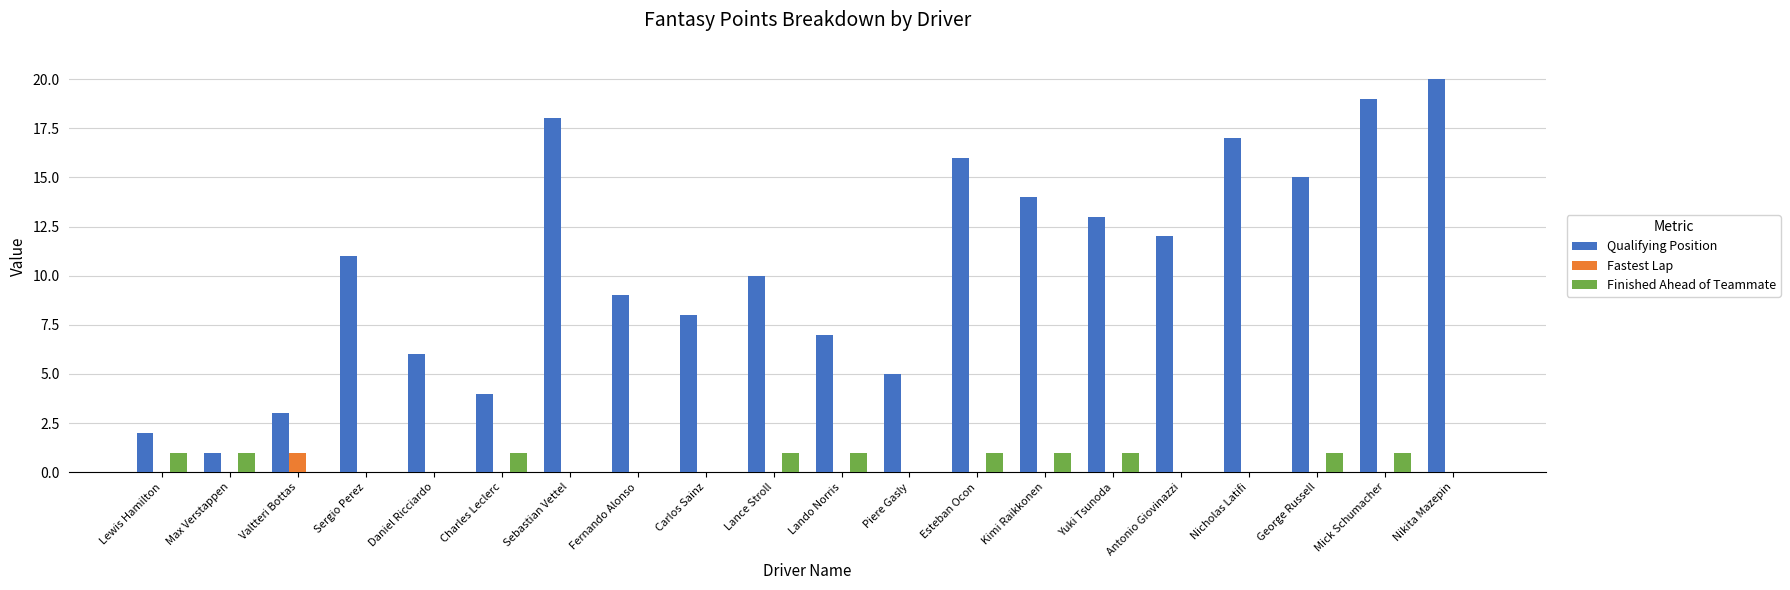

What is the sum of all Finished Ahead of Teammate values?

10